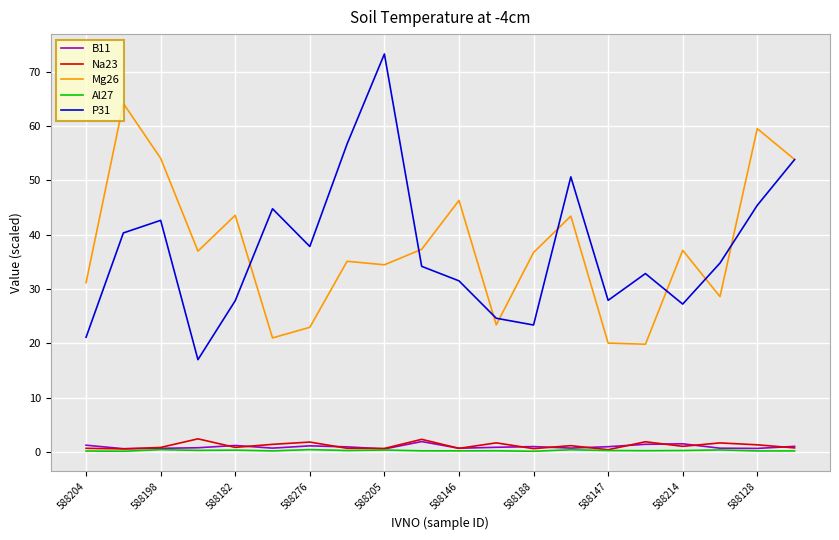

What is the sum of all P31 values?

747.2